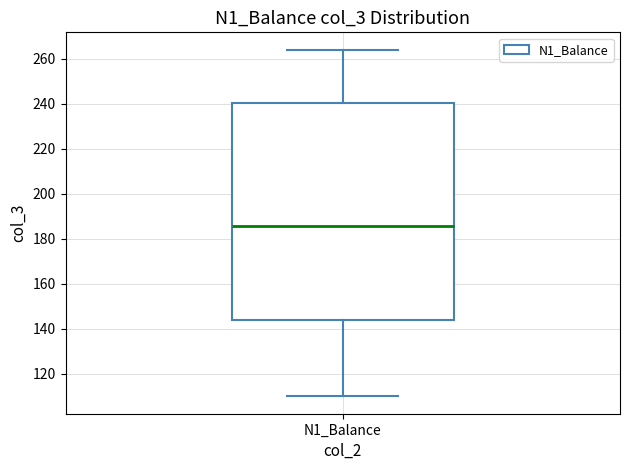

Read this box plot against the y-axis: the position of the median line, the range covered by the box, and the ends of both whiskers. The values are not printed on the chart, so give them approximately, as read against the axis.

median 186, box 144 to 240, whiskers 110 to 264